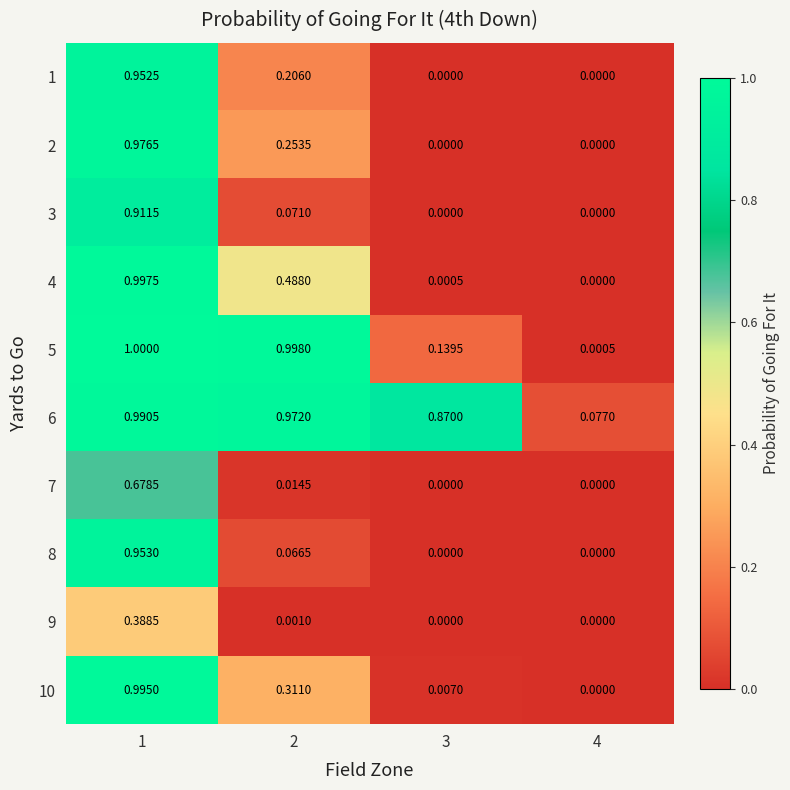

What is the maximum value shown in the chart?

1.0